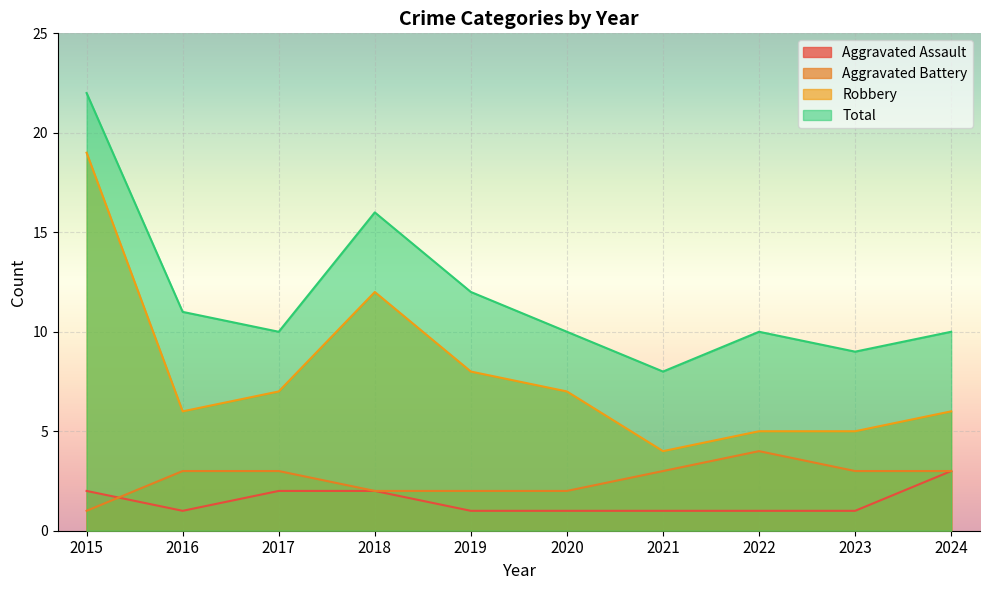

Is the value of Robbery at 2022 greater than the value of Aggravated Battery at 2018?

Yes